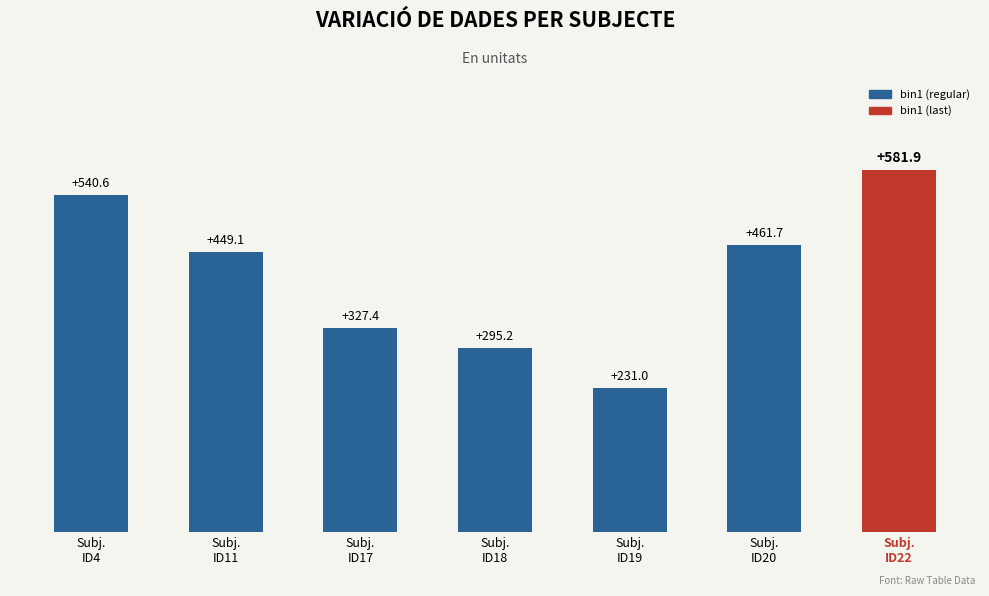

What is the sum of the values at Subj.
ID17 and Subj.
ID22?

909.3